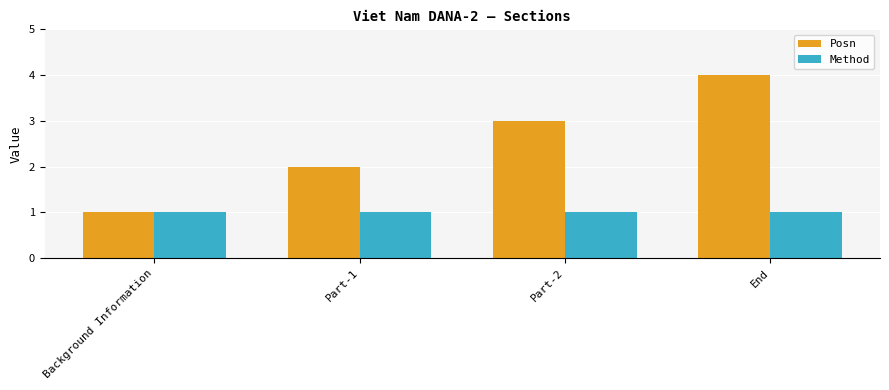

At Part-1, list the series in order from largest to smallest.

Posn, Method